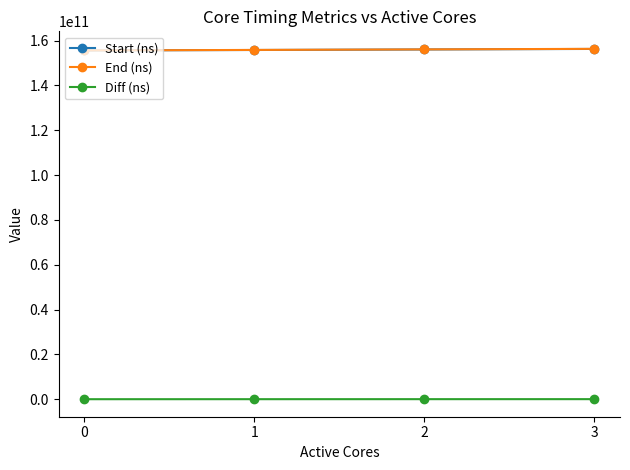

At how many categories does at least one series exceed 33478324507?

4